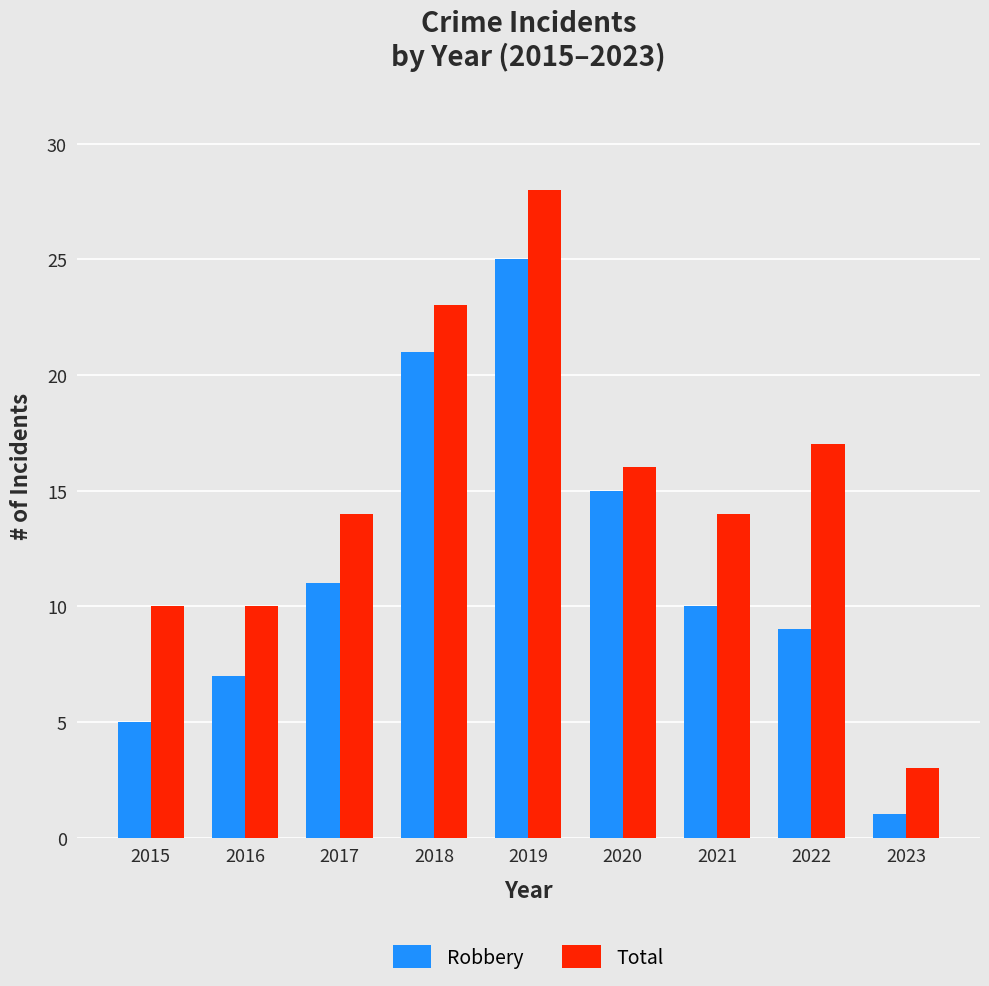

The value of Robbery at 2019 is 25. True or false?

True